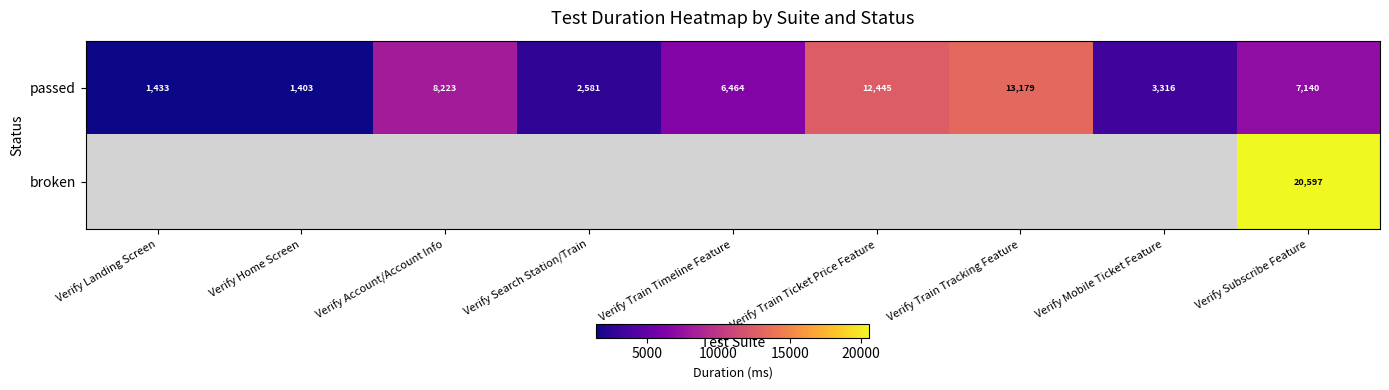

True or false: passed has a value of 2373 at Verify Home Screen.

False